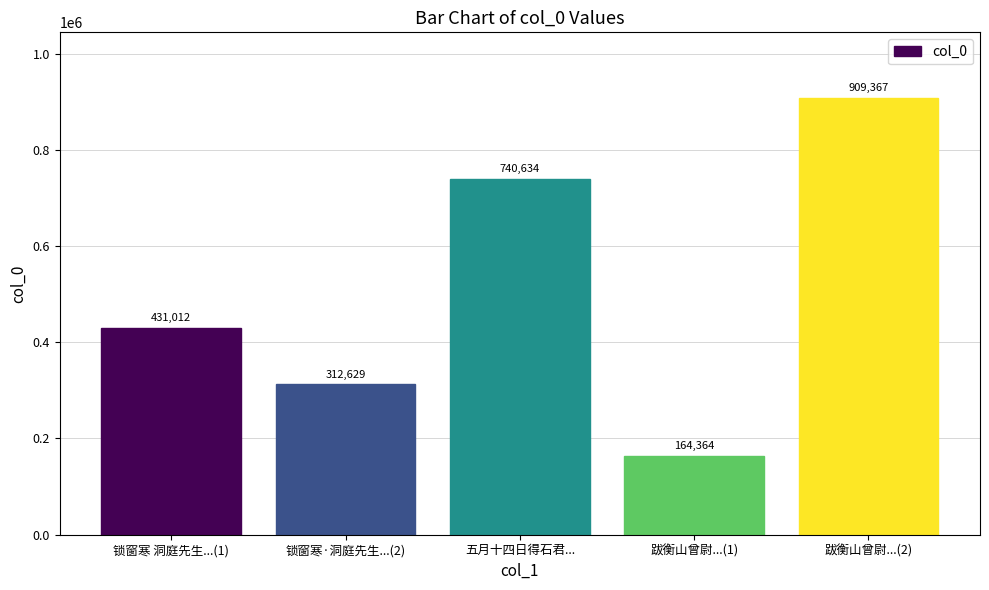

How many values are below 431012?

2